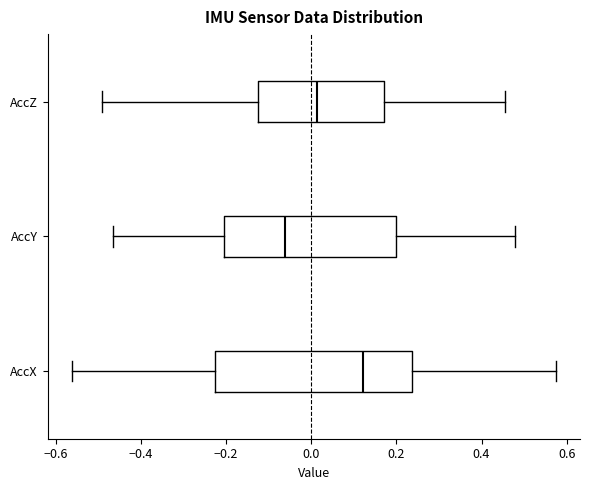

Reading bottom to top, transcribe this box plot: for each box, give where its median line is, the range the box spans, and where its two whiskers end, as read against the x-axis. The values are not printed on the chart, so give them approximately, as read against the axis.

AccX: median 0.12, box -0.22 to 0.24, whiskers -0.56 to 0.58
AccY: median -0.06, box -0.20 to 0.20, whiskers -0.46 to 0.48
AccZ: median 0.02, box -0.12 to 0.18, whiskers -0.50 to 0.46